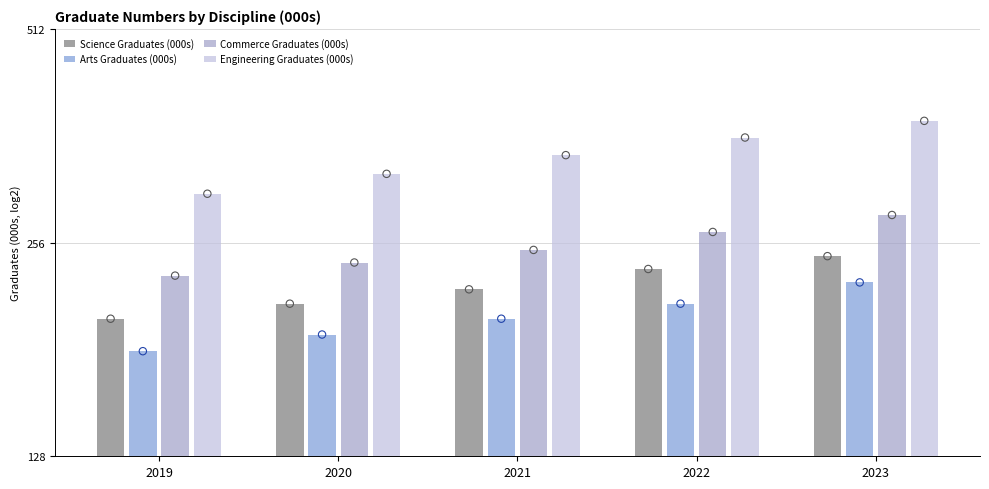

At how many categories does at least one series exceed 7?

5